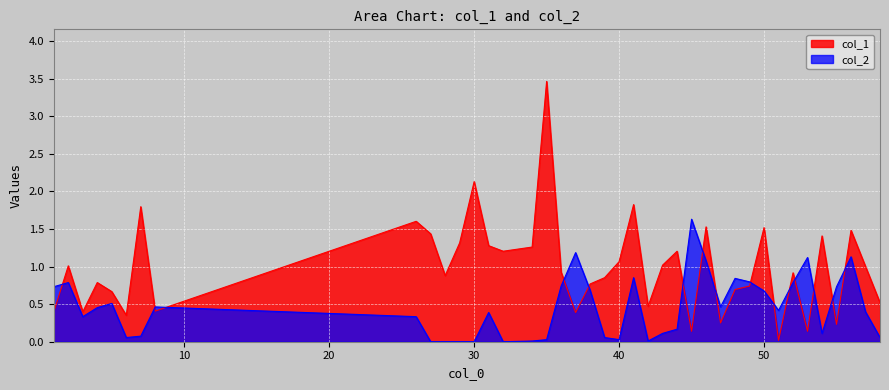

What is the sum of all col_1 values?

39.5